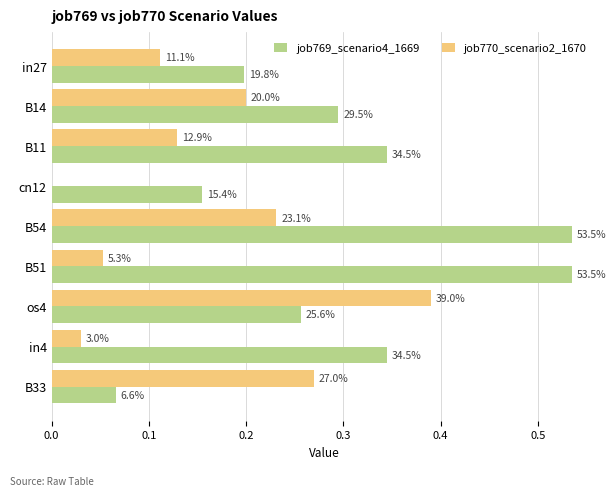

Which series has the widest spread of values?

job769_scenario4_1669